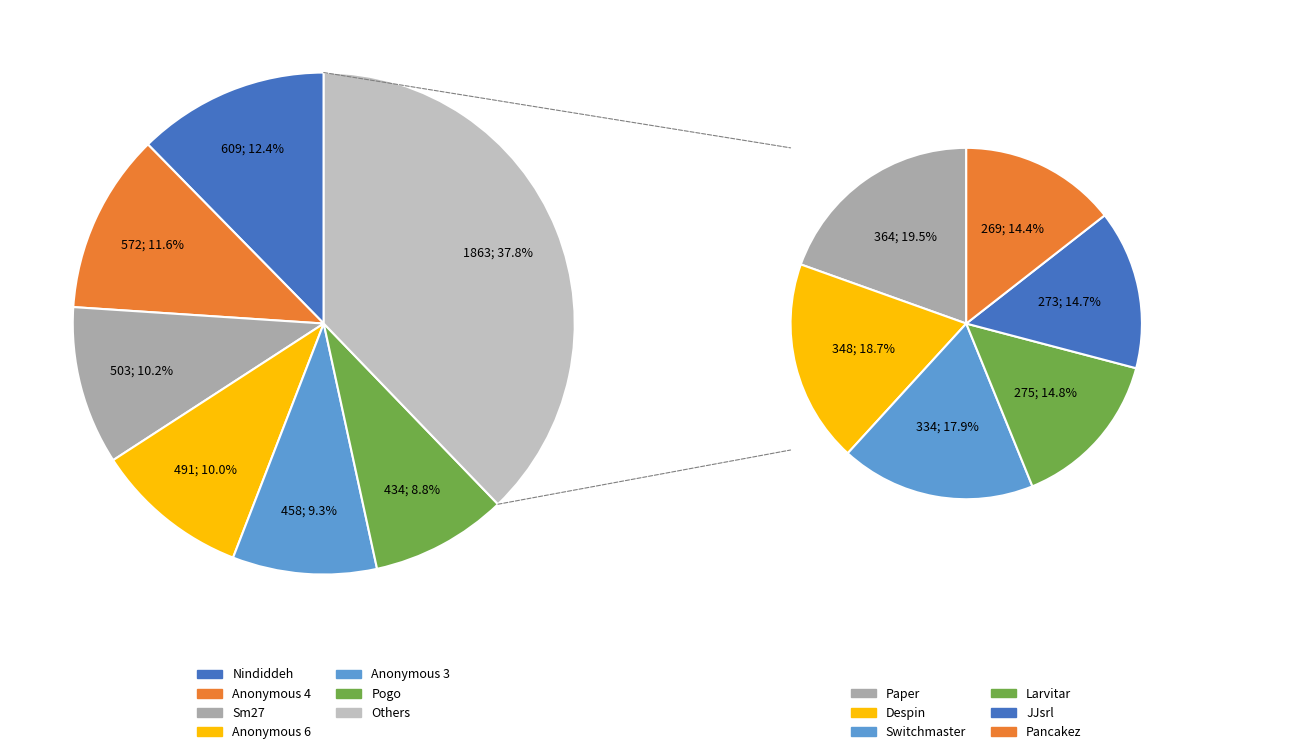

Approximately how many times larger is the value at Despin compared to Pogo?

0.8